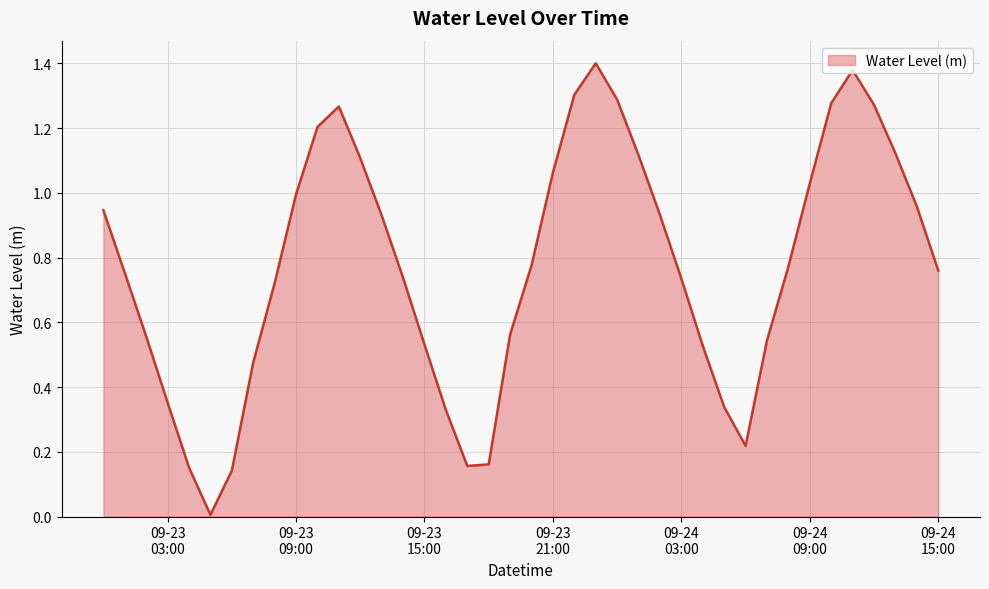

What is the sum of all values?

30.9